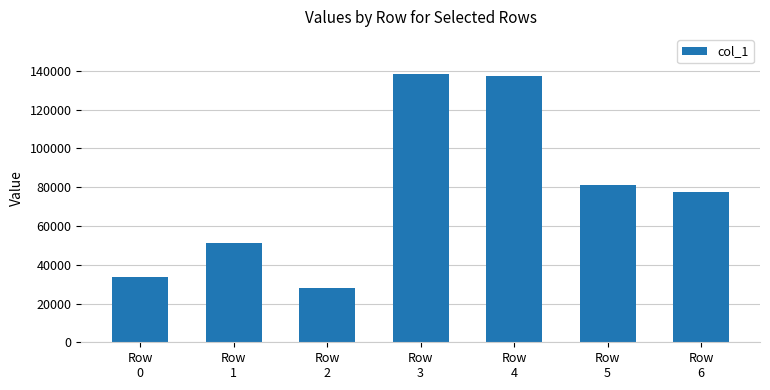

What is the value of the 5th bar from the left?

137571.0